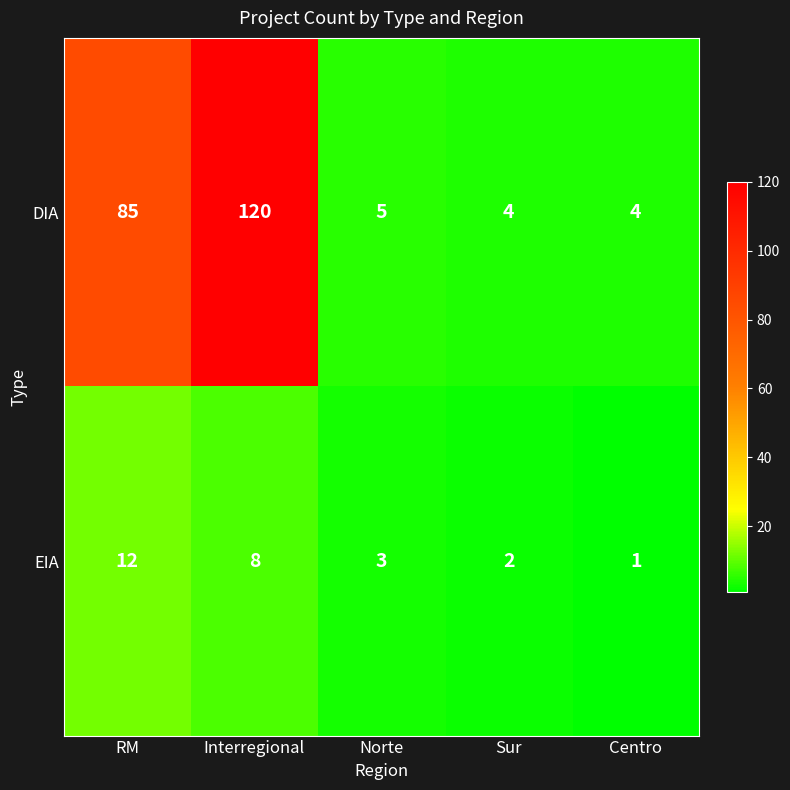

What is the difference between the maximum and minimum values in the DIA series?

116